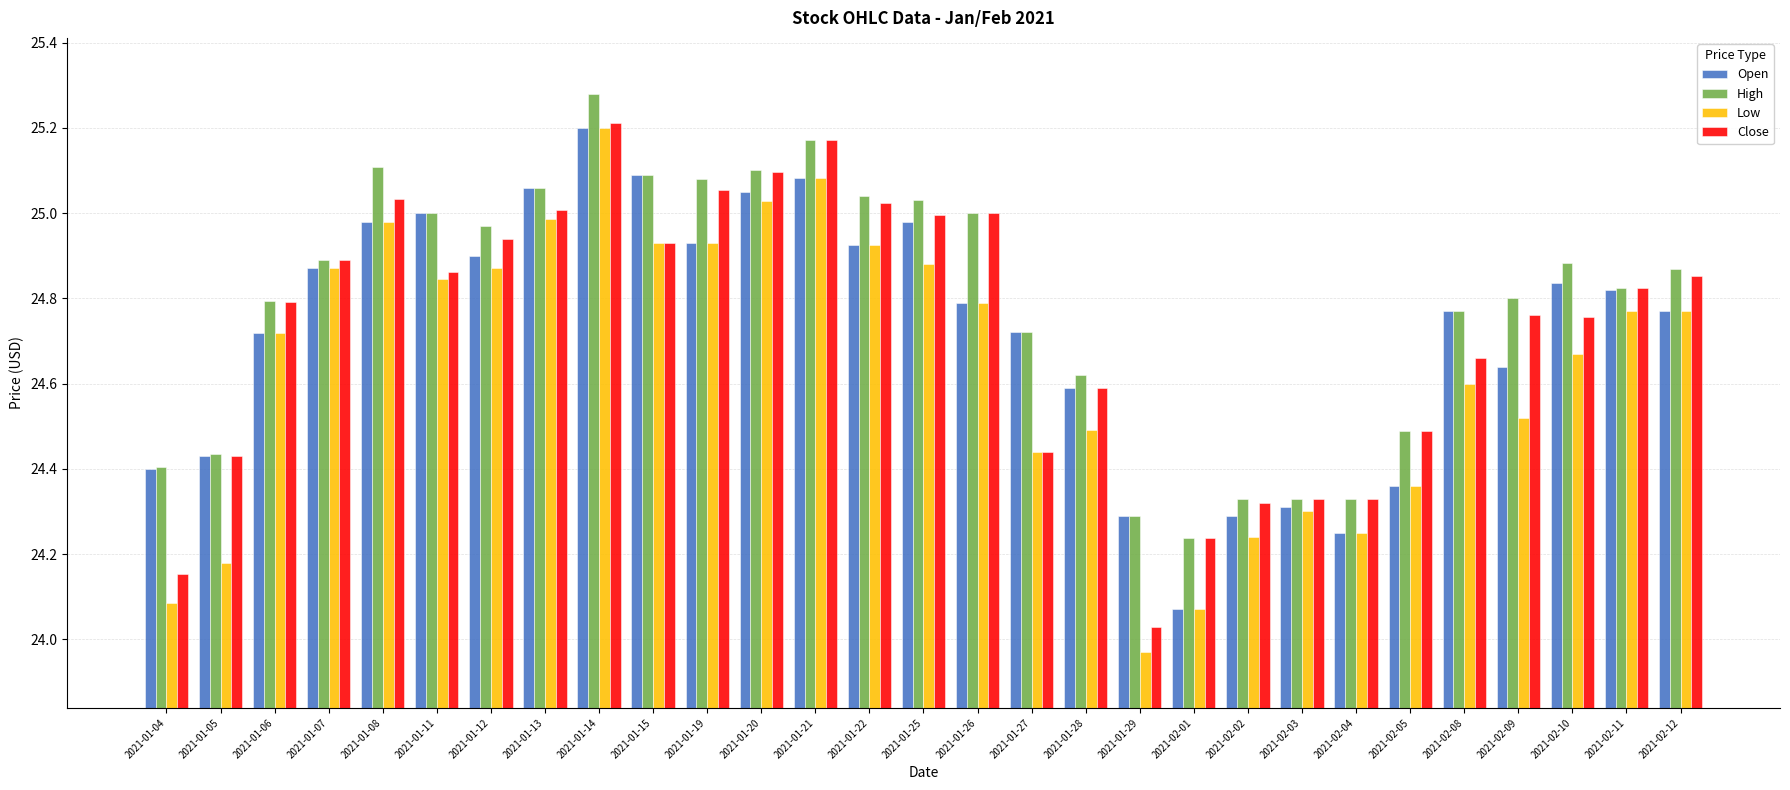

The High series shows 40.3 at 2021-01-25. True or false?

False